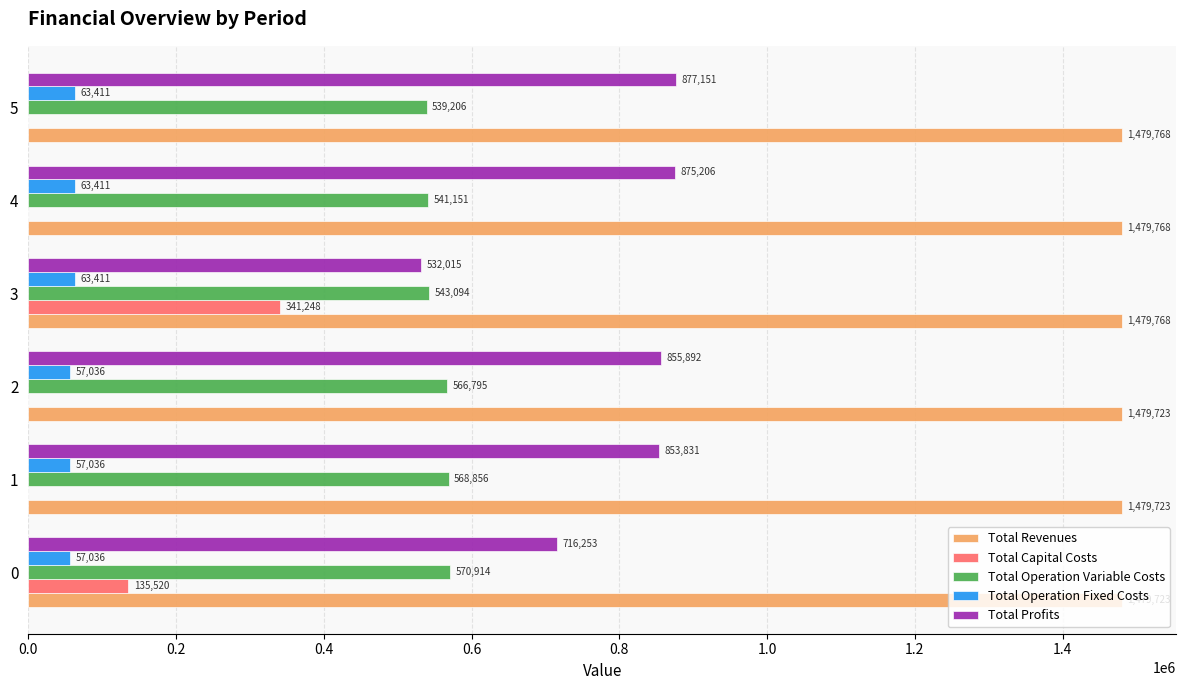

What is the maximum value shown in the chart?

1479768.0